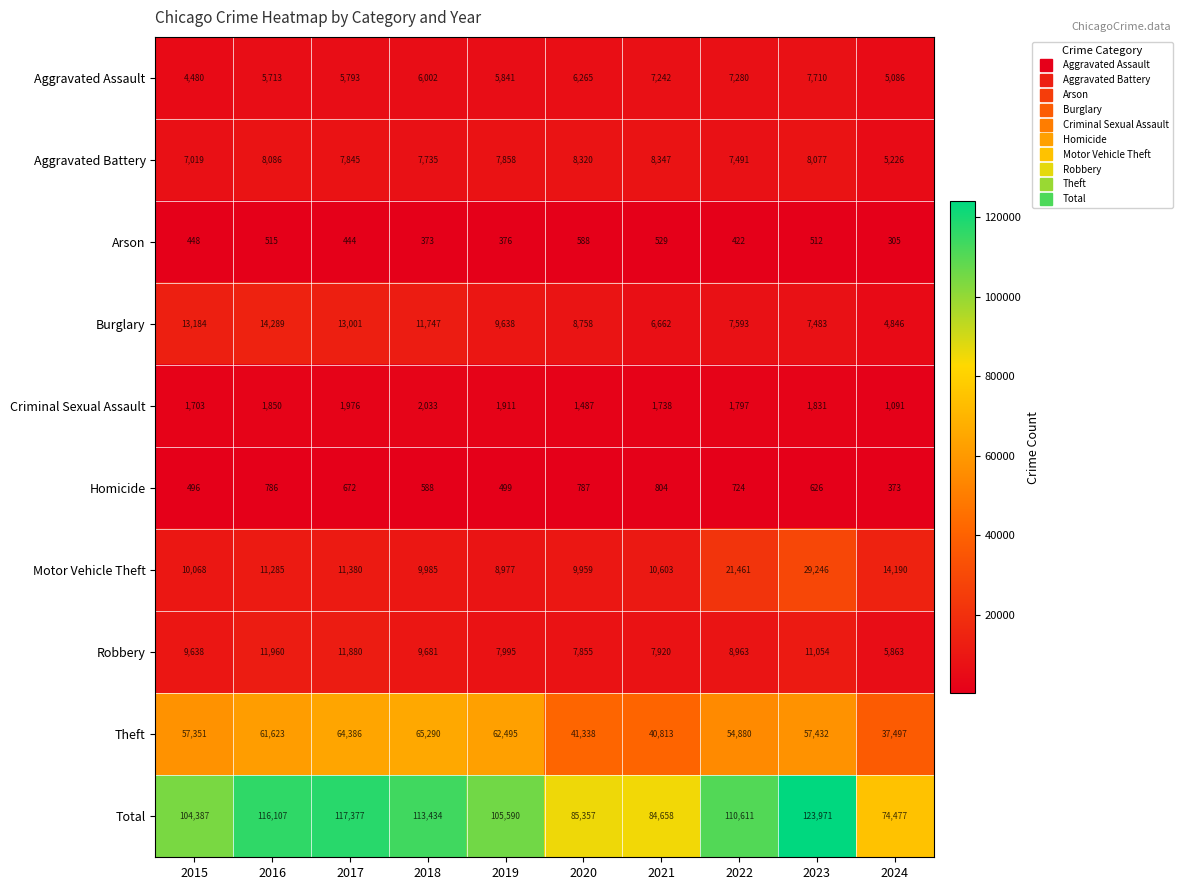

What is the total value across all series at 2023?

247942